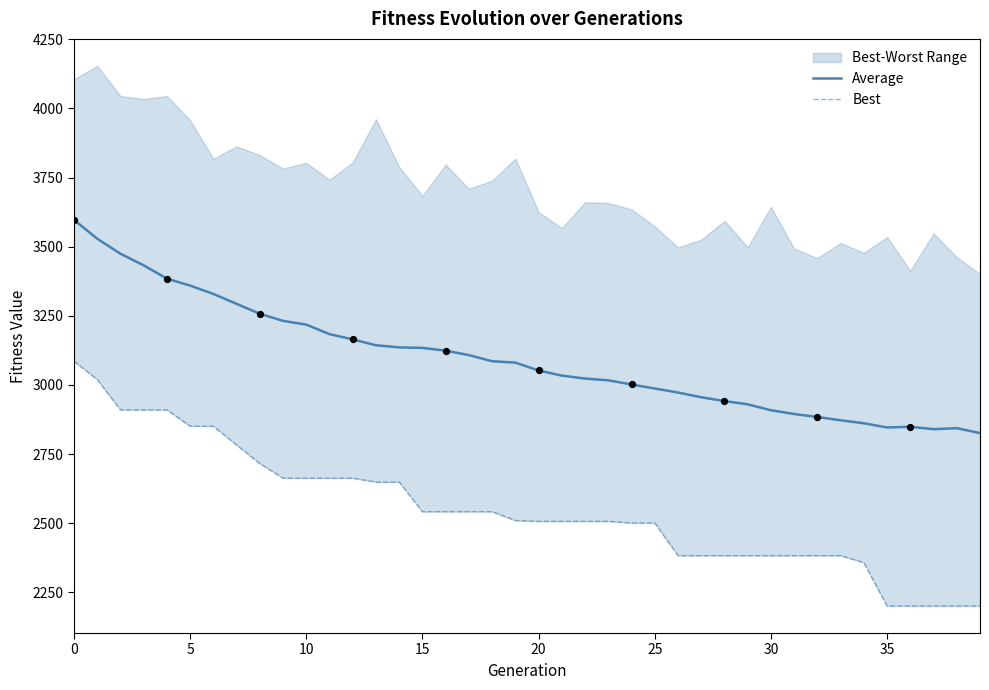

What is the maximum value for Average?

3597.5